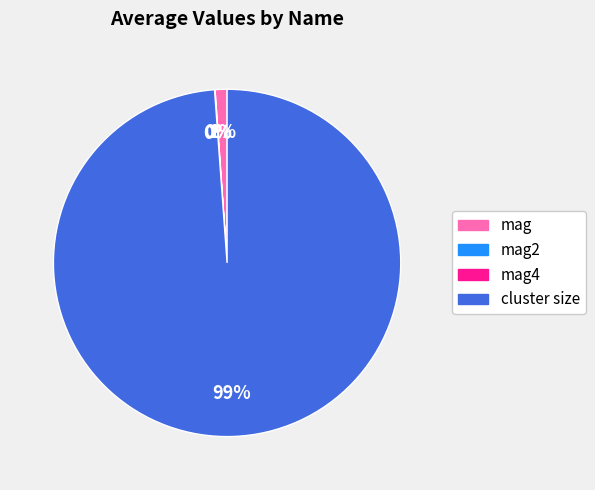

Is it true that mag is 11% of the pie?

False